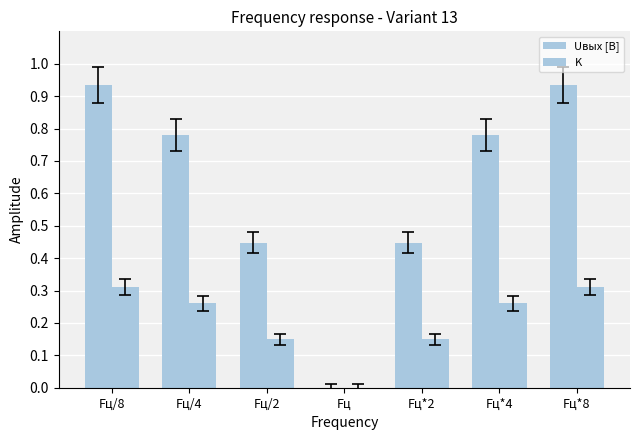

The value of Uвых [В] at Fц*8 is 0.3. True or false?

False